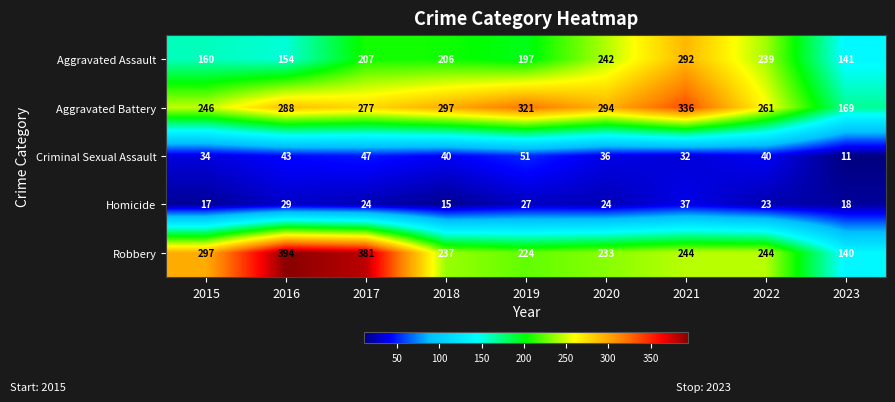

The value of Criminal Sexual Assault at 2015 is 47. True or false?

False